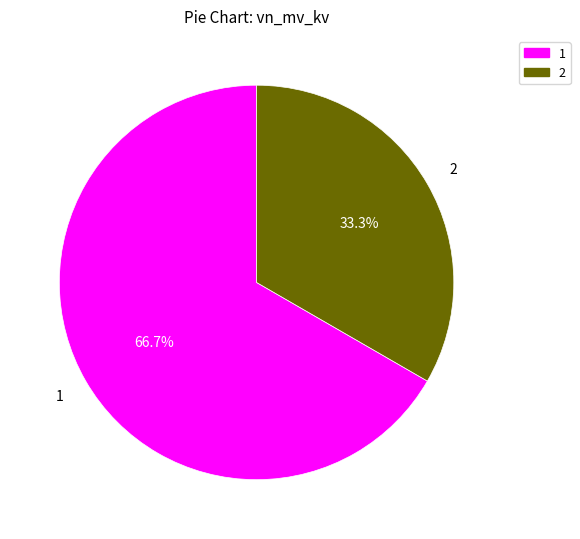

How much of the chart is everything except 2?

66.7%